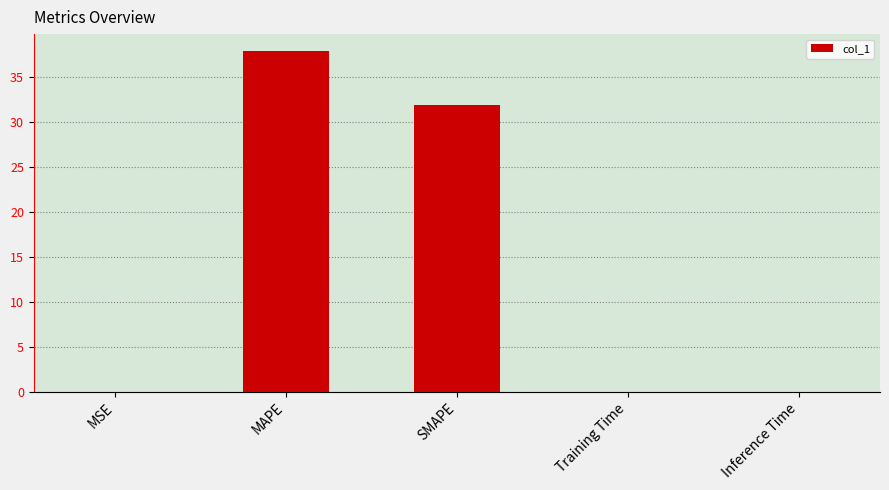

What is the maximum value shown in the chart?

37.8